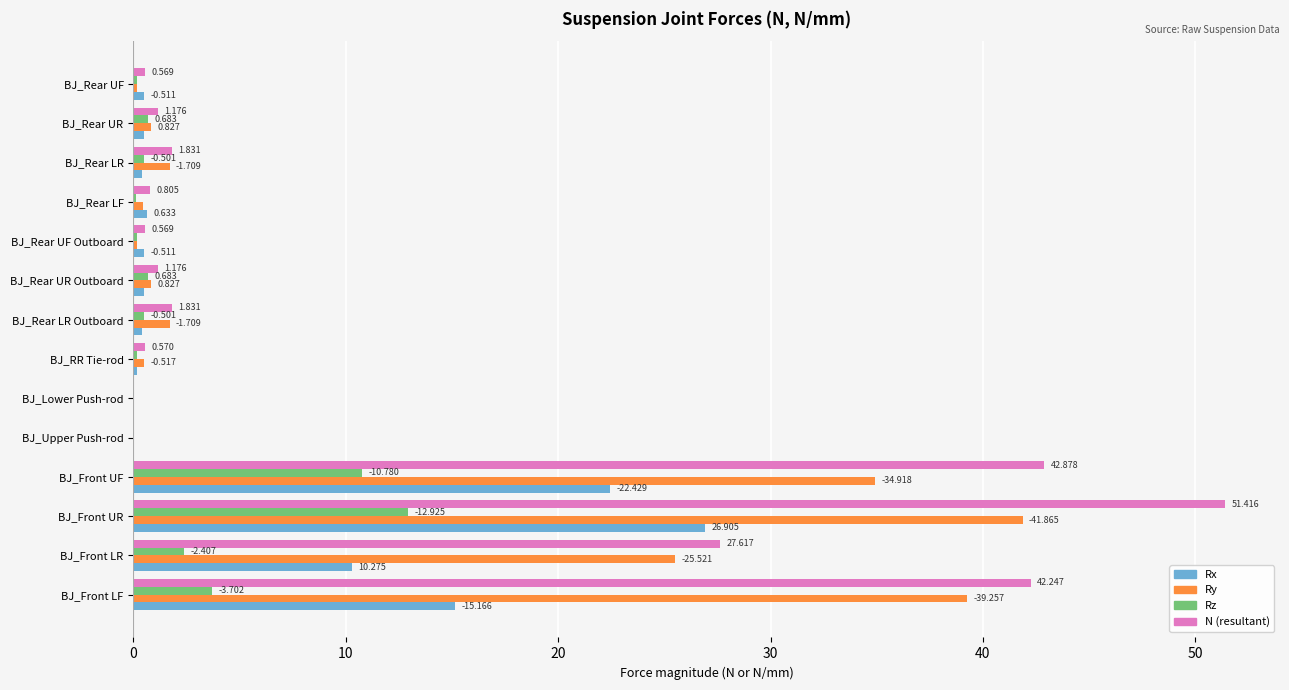

Which series changed the most between BJ_Rear LR and BJ_RR Tie-rod?

N (resultant)